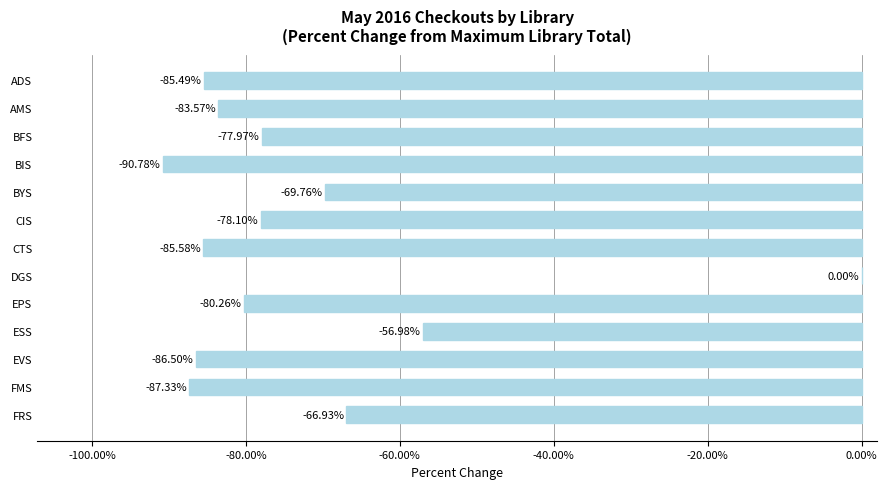

What is the sum of the values at CTS and ESS?

-142.6